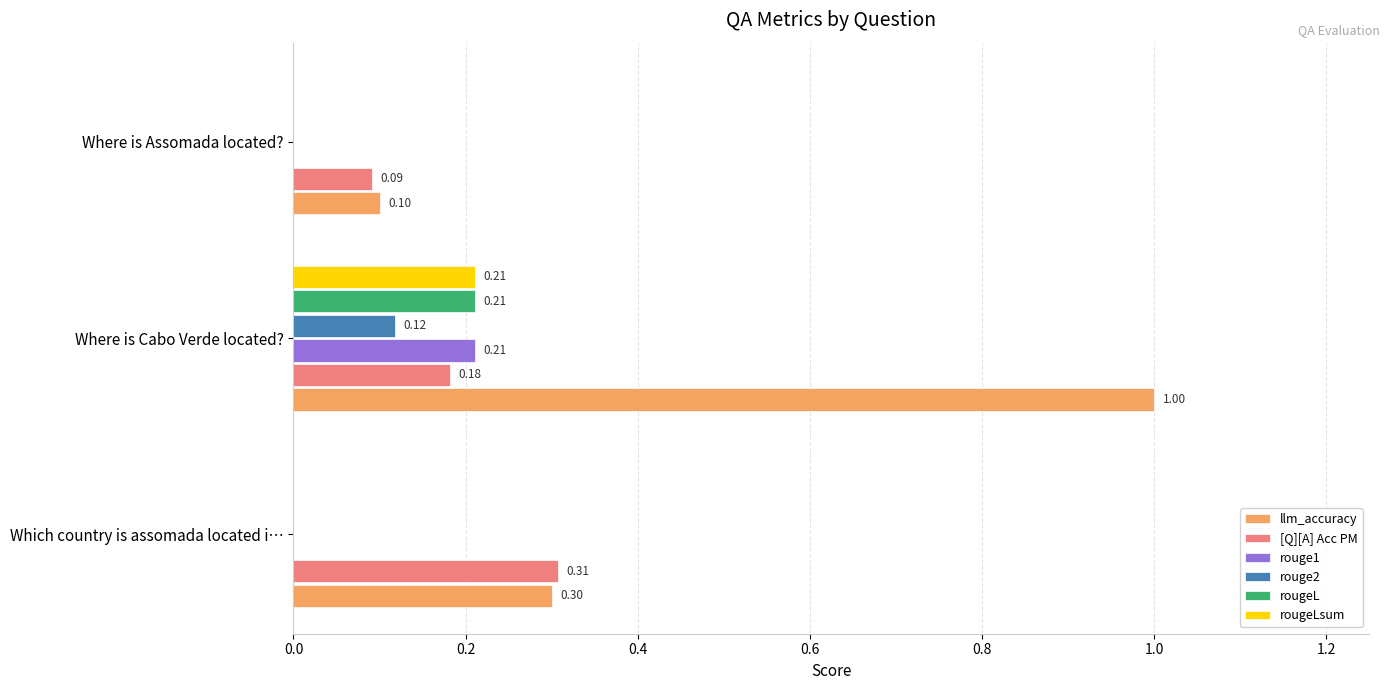

What is the sum of the llm_accuracy values at Which country is assomada located i… and Where is Cabo Verde located??

1.3